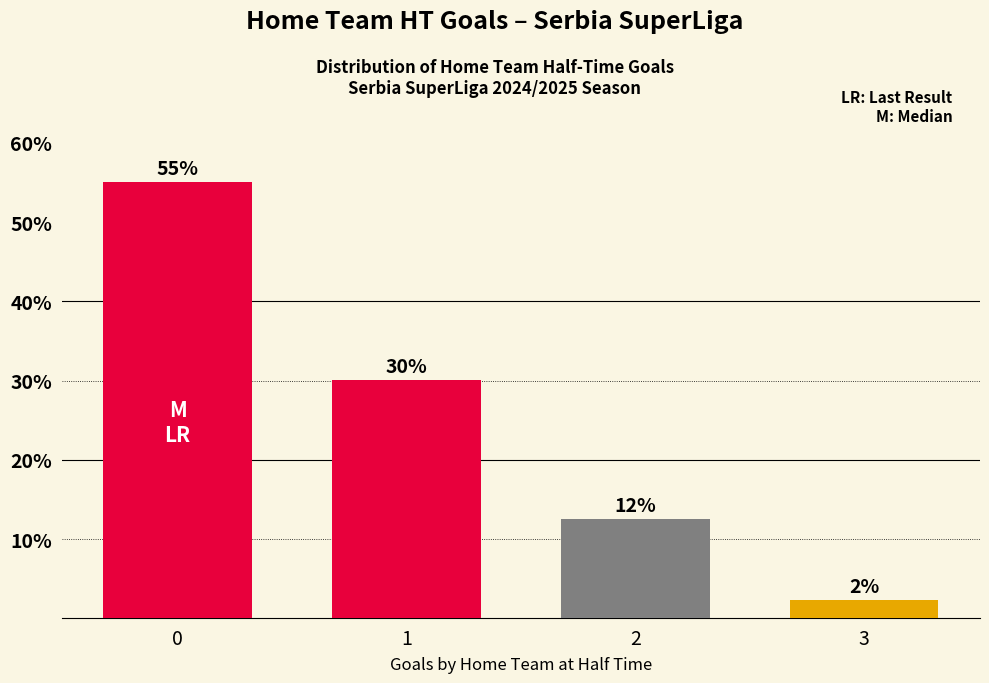

Rank the categories by value from lowest to highest.

3, 2, 1, 0